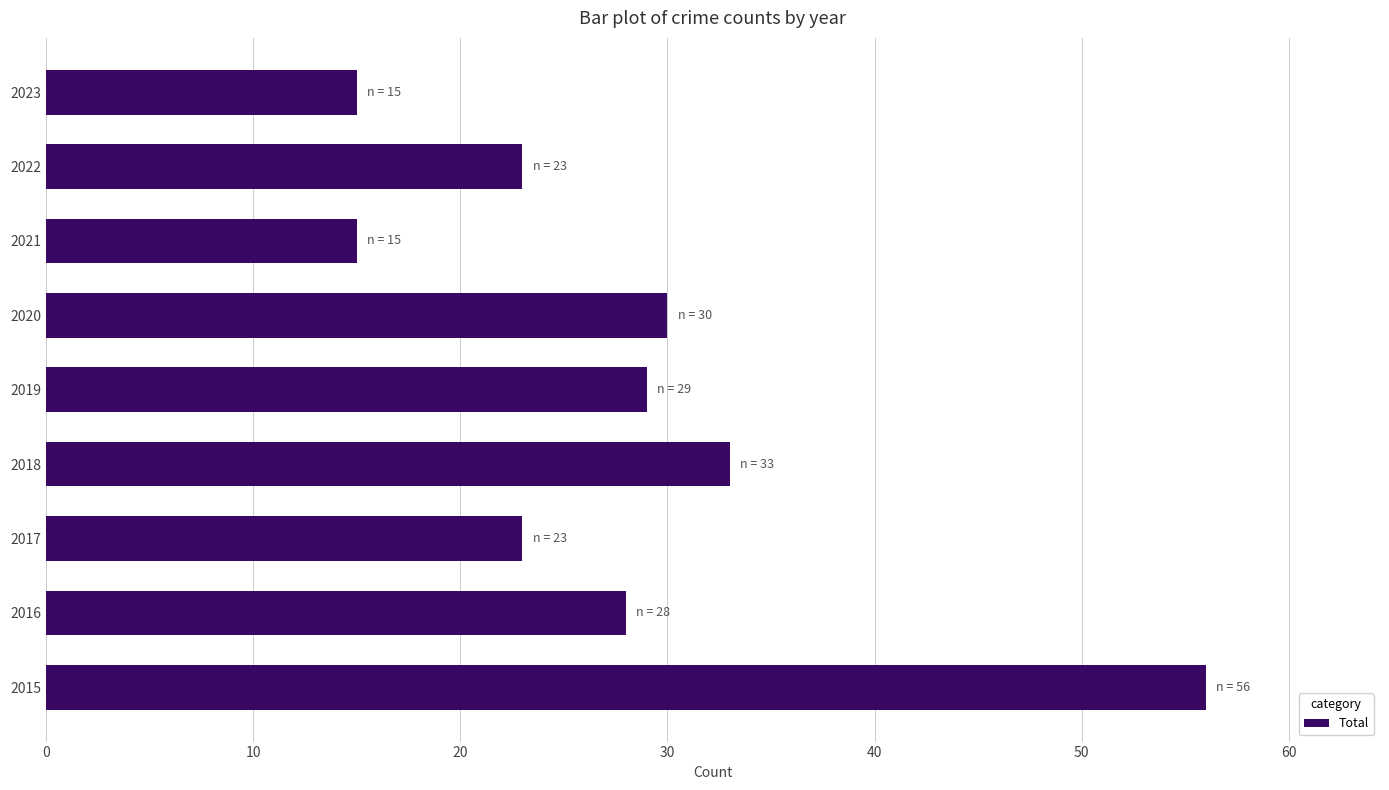

At which category does the chart reach its peak across all series?

2015